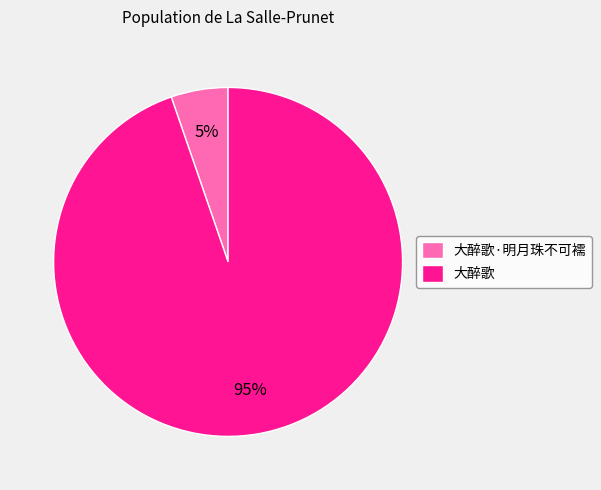

Does 大醉歌 account for over 50% of the chart?

Yes